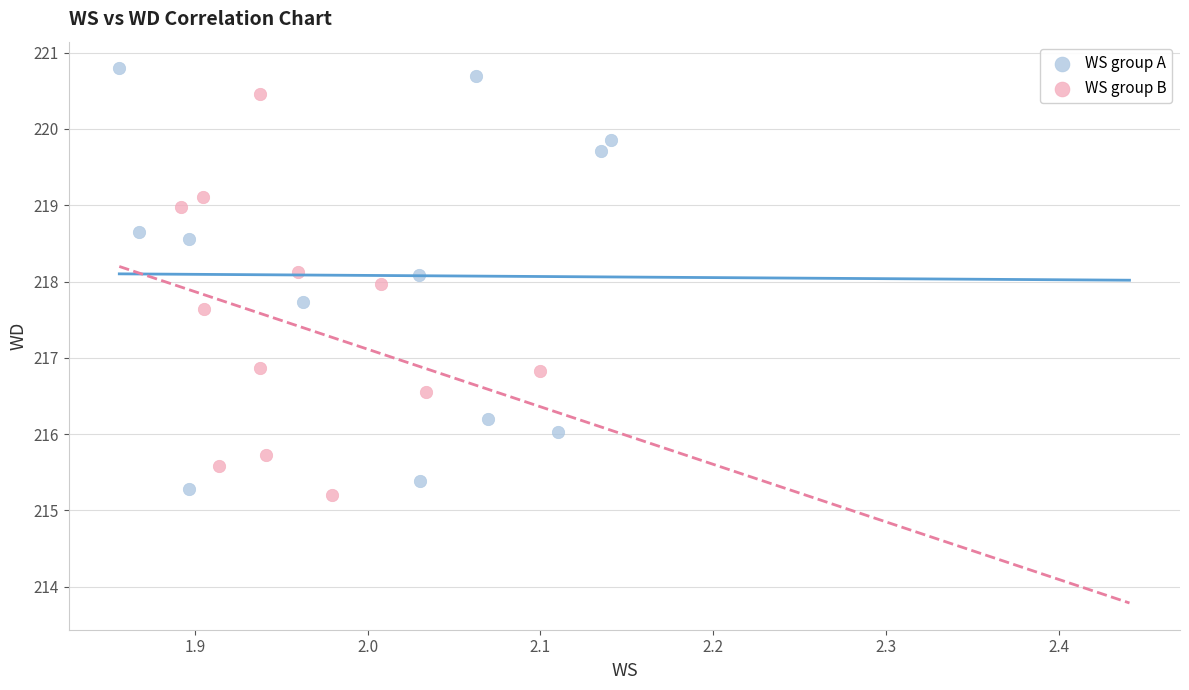

What are all the series names shown in the legend?

WS group A, WS group B